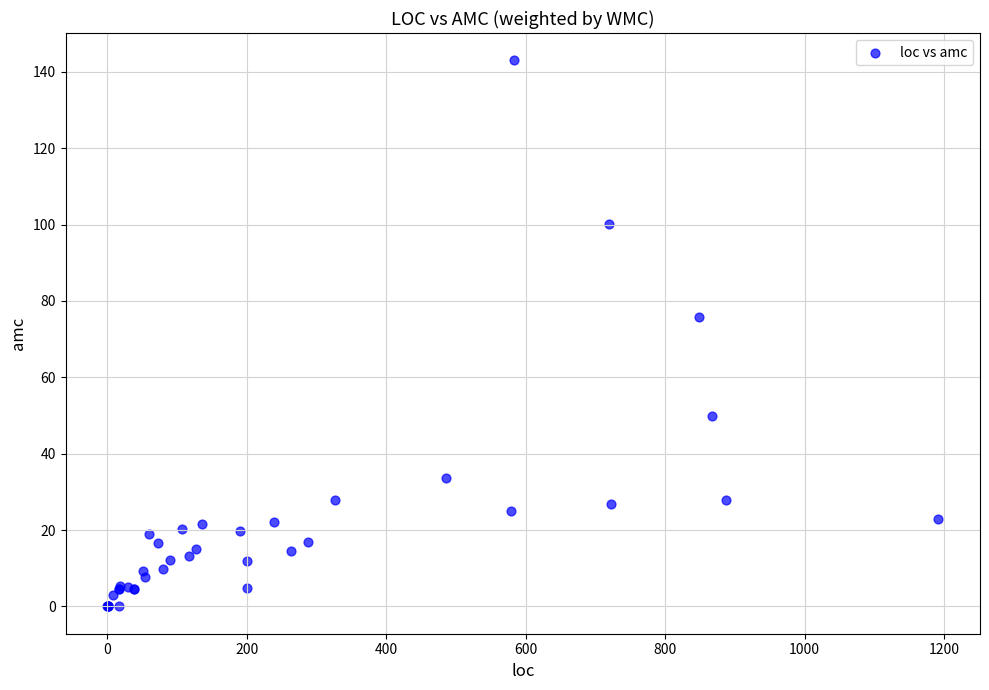

What Y value in the scatter plot is closest to 71?

75.7